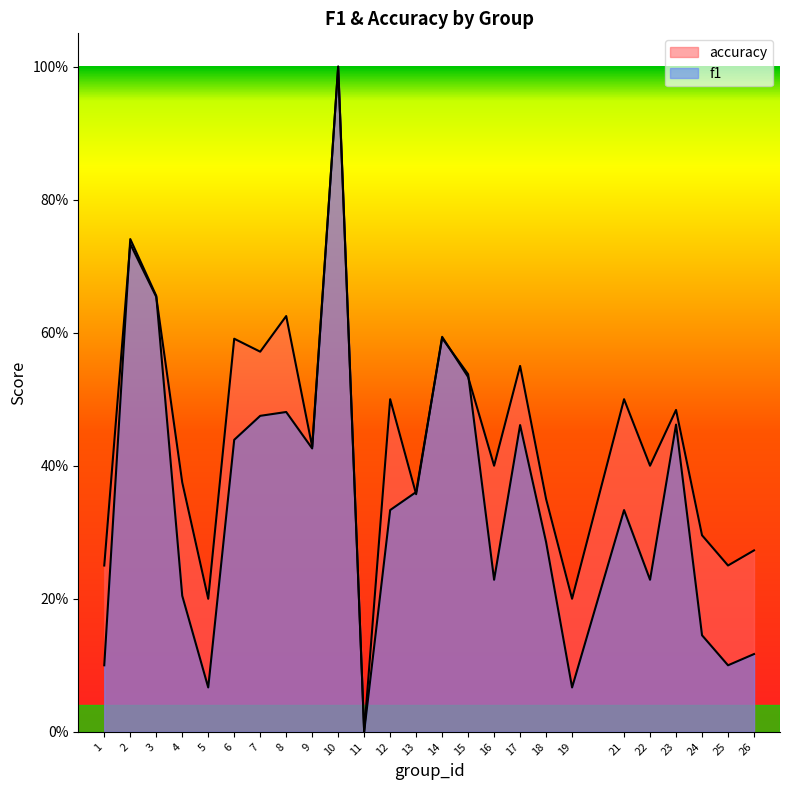

What is the spread (max minus min) of values at 12?

0.2